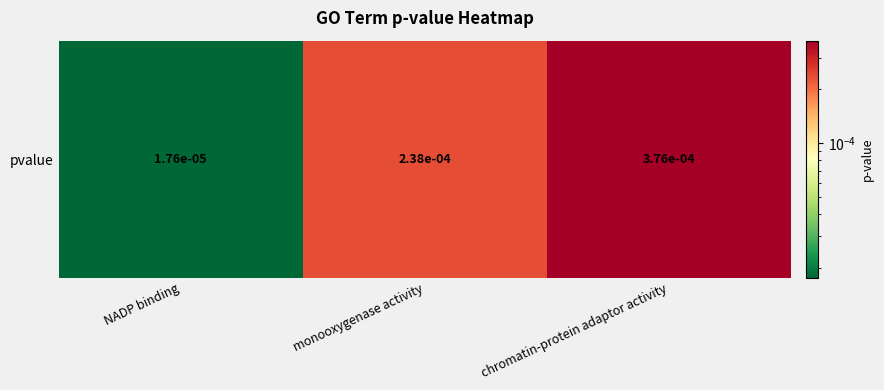

The value at NADP binding is 0.0. True or false?

True